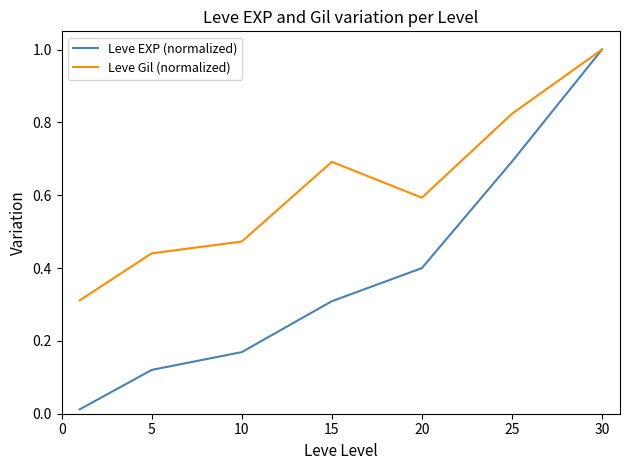

What is the maximum value for Leve Gil (normalized)?

1.0